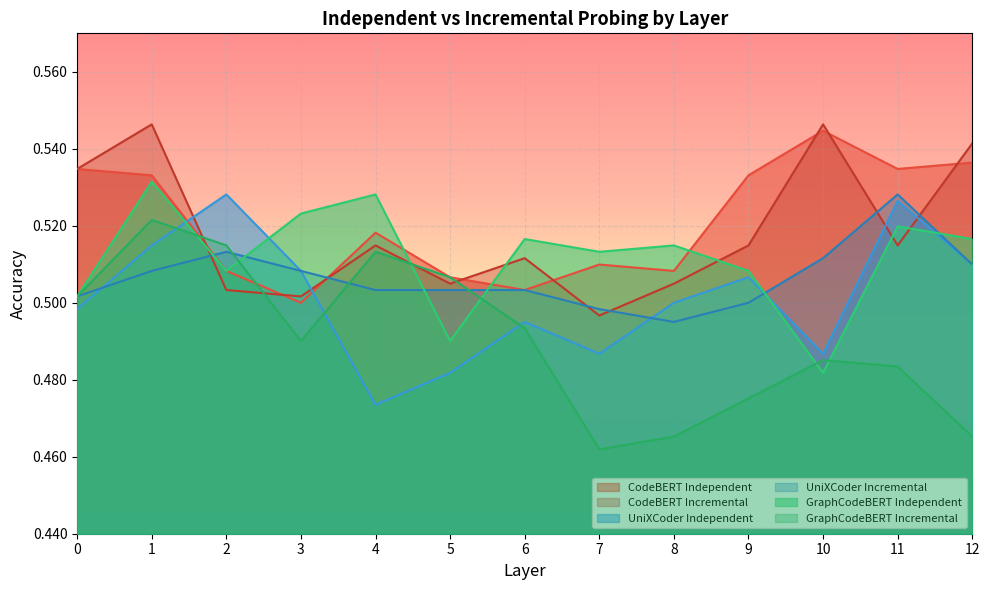

True or false: CodeBERT Independent has a value of 0.9 at 4.

False